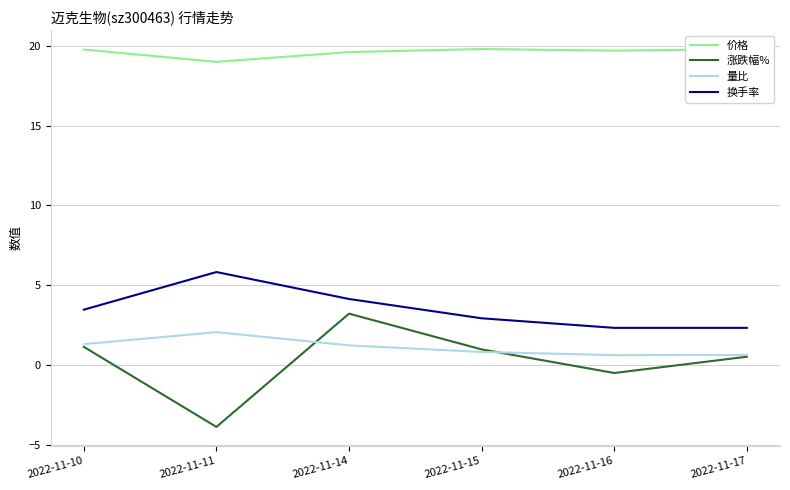

True or false: 价格 and 换手率 intersect in this chart.

False